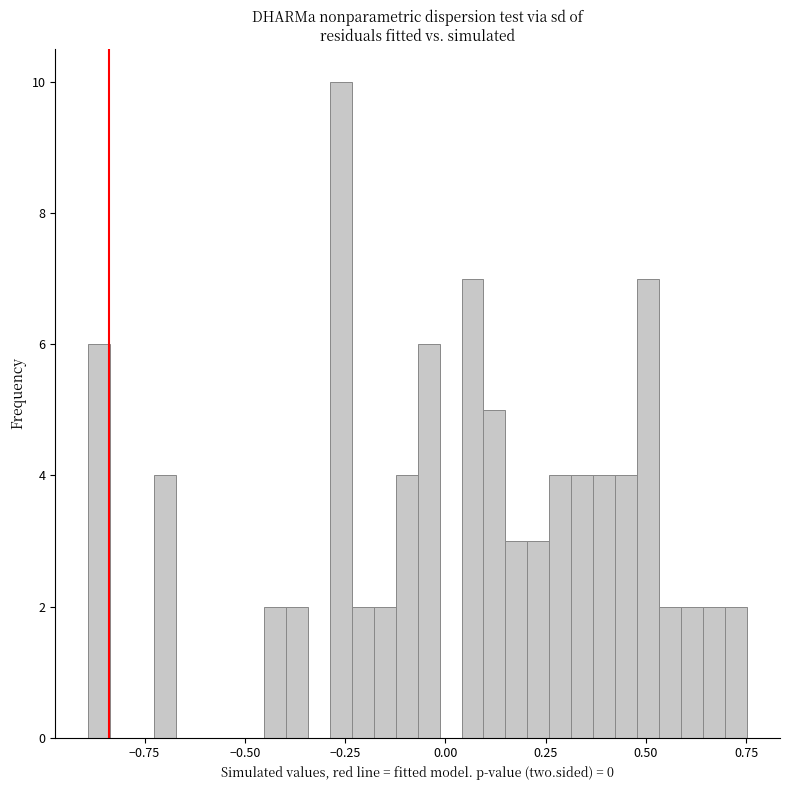

Read against the x-axis, roughly where is the centre of the tallest bar?

-0.25